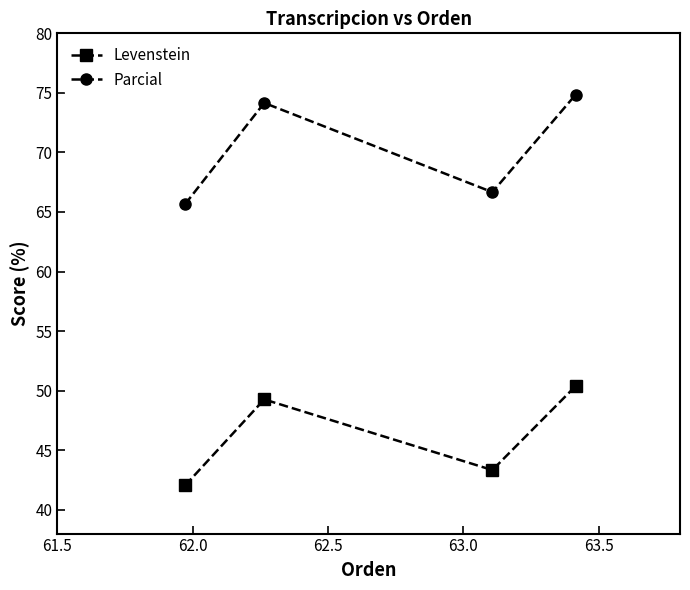

At how many categories does at least one series exceed 58?

4